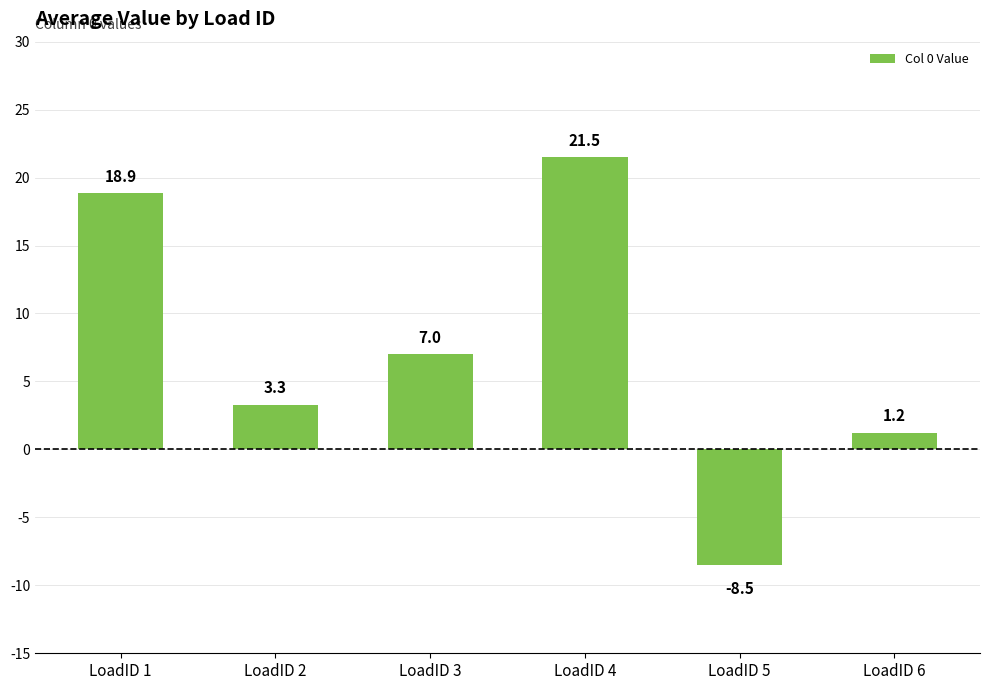

Reading left to right, extract all data points from this chart.

18.9	3.3	7.0	21.5	-8.5	1.2